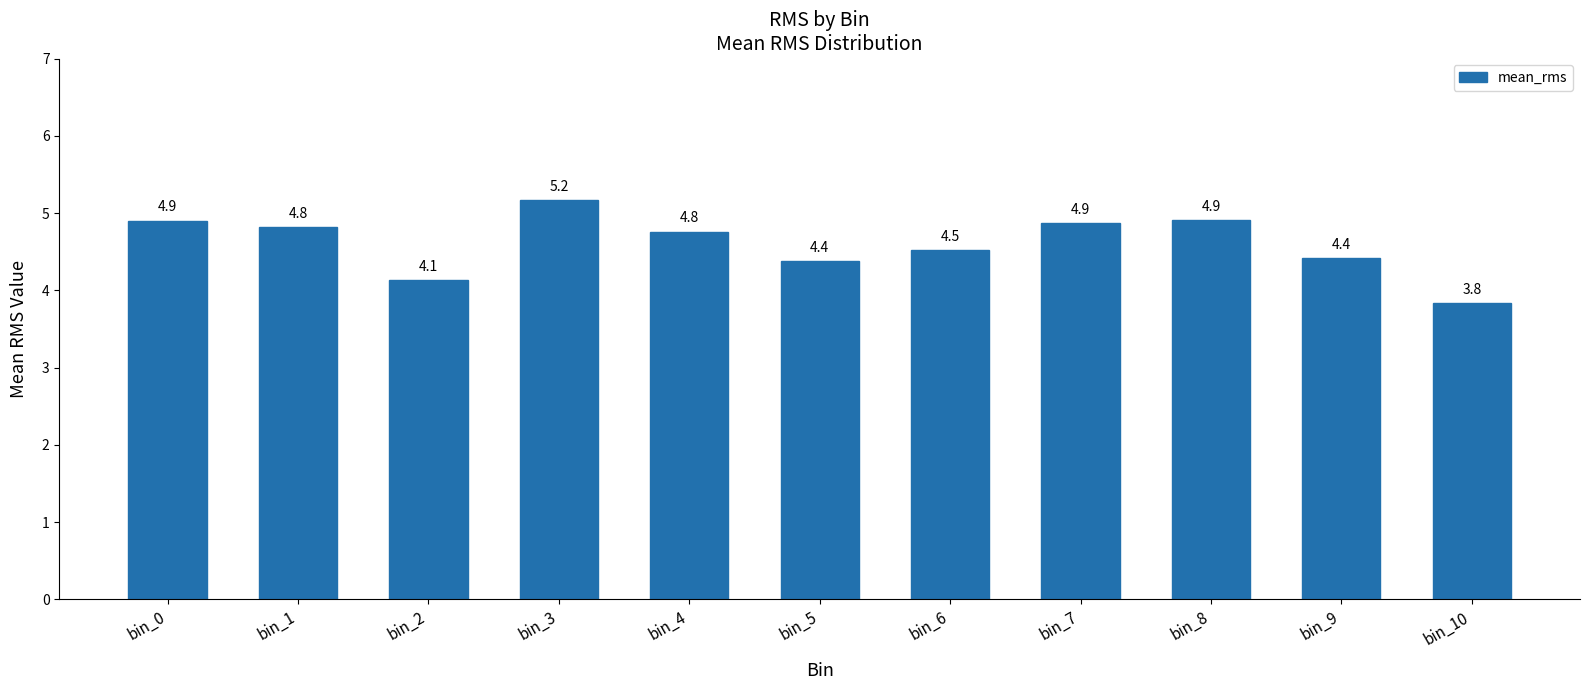

What is the difference between the second highest and second lowest values?

0.8